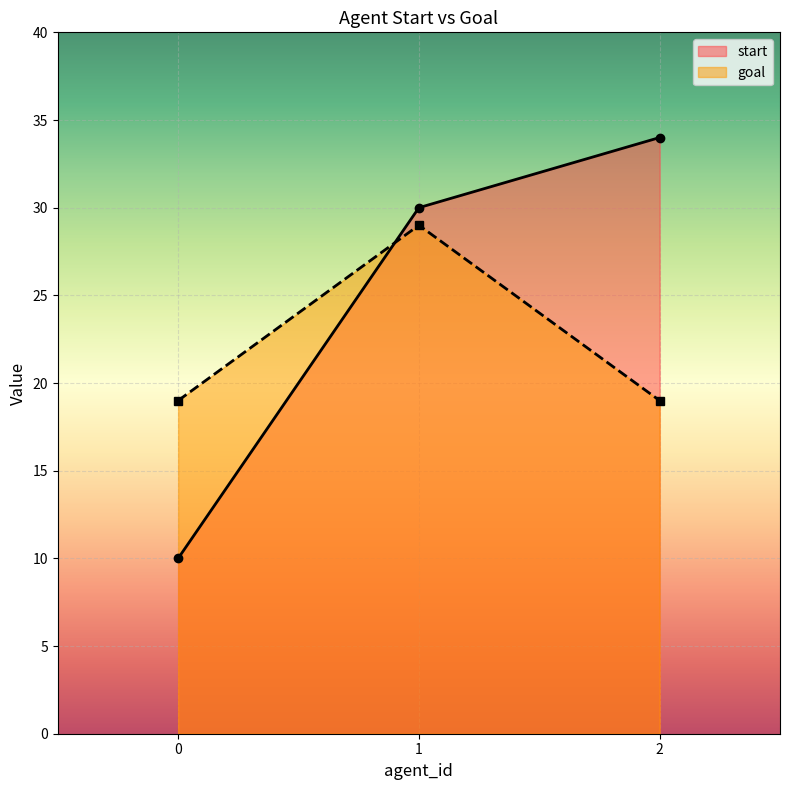

What is the sum of the goal values at 2 and 1?

48